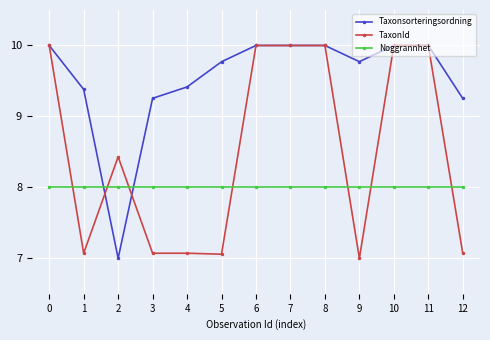

Rank the series by their average value, from highest to lowest.

Taxonsorteringsordning, TaxonId, Noggrannhet